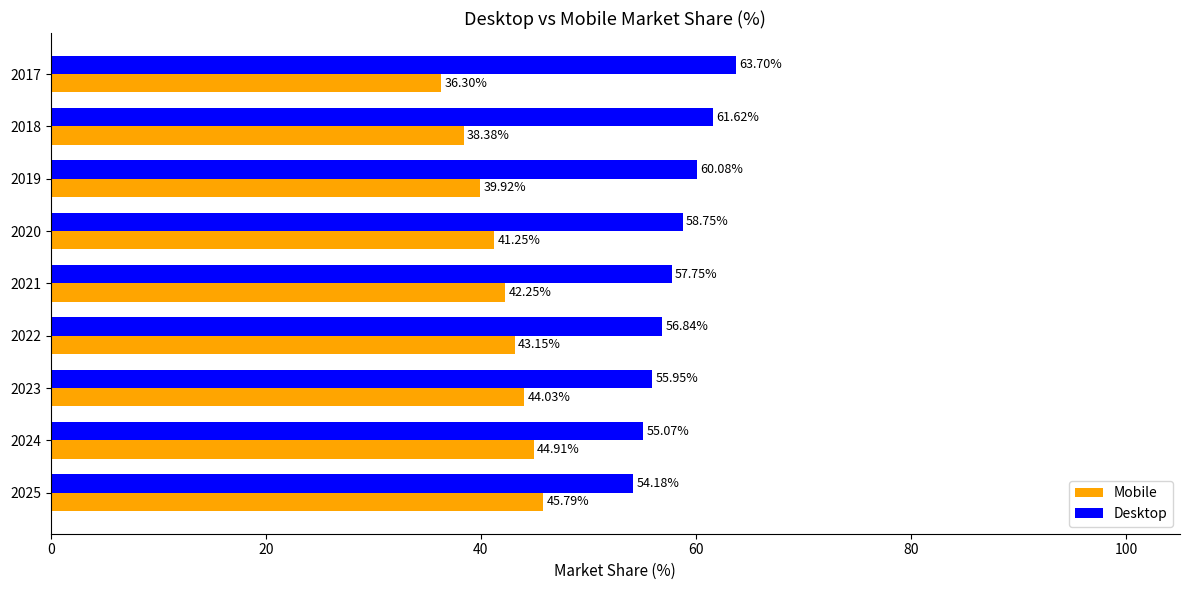

How many data points in Mobile are above 42?

5